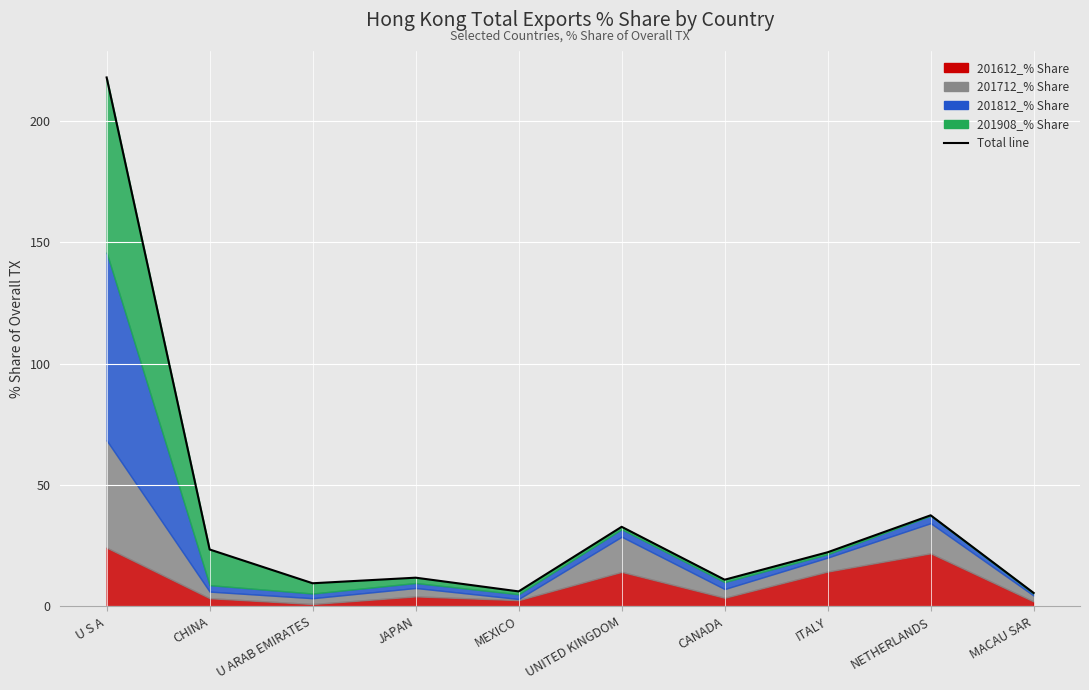

What is the change in value from ITALY to MACAU SAR?

-16.8